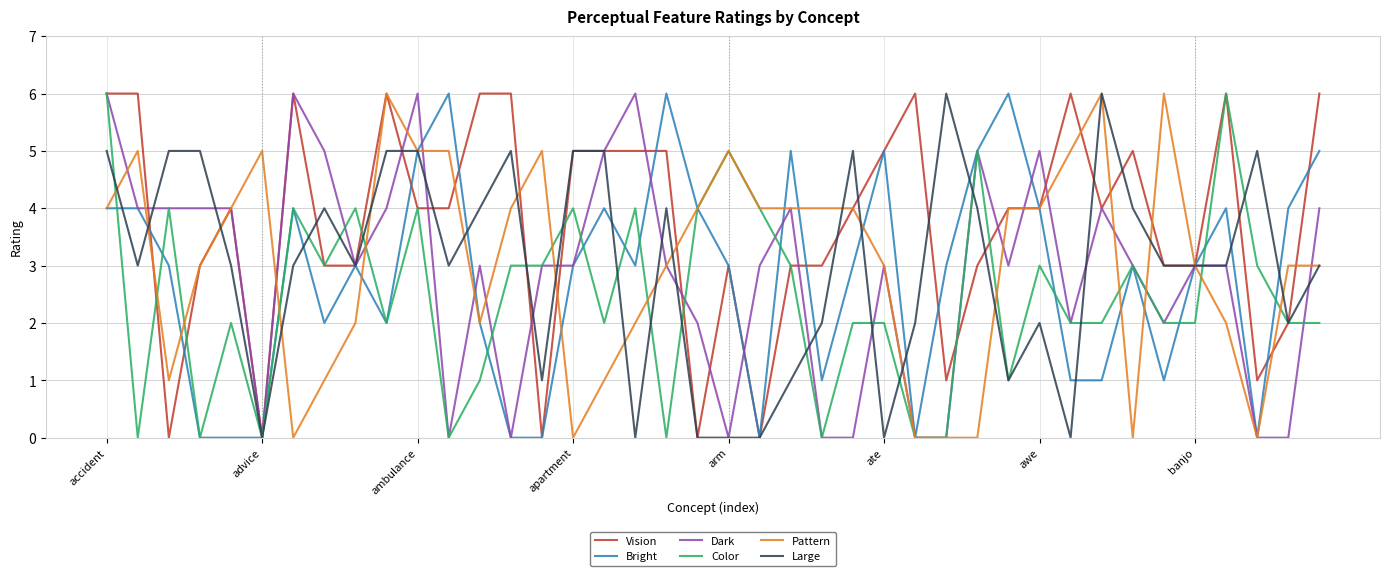

What are all the series names shown in the legend?

Vision, Bright, Dark, Color, Pattern, Large